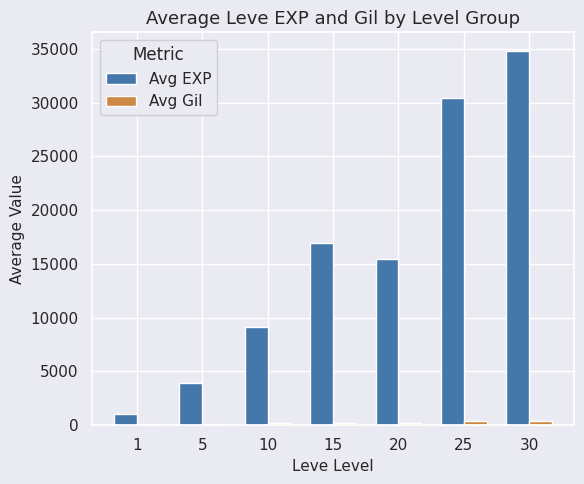

At which label does Avg EXP reach its minimum?

1